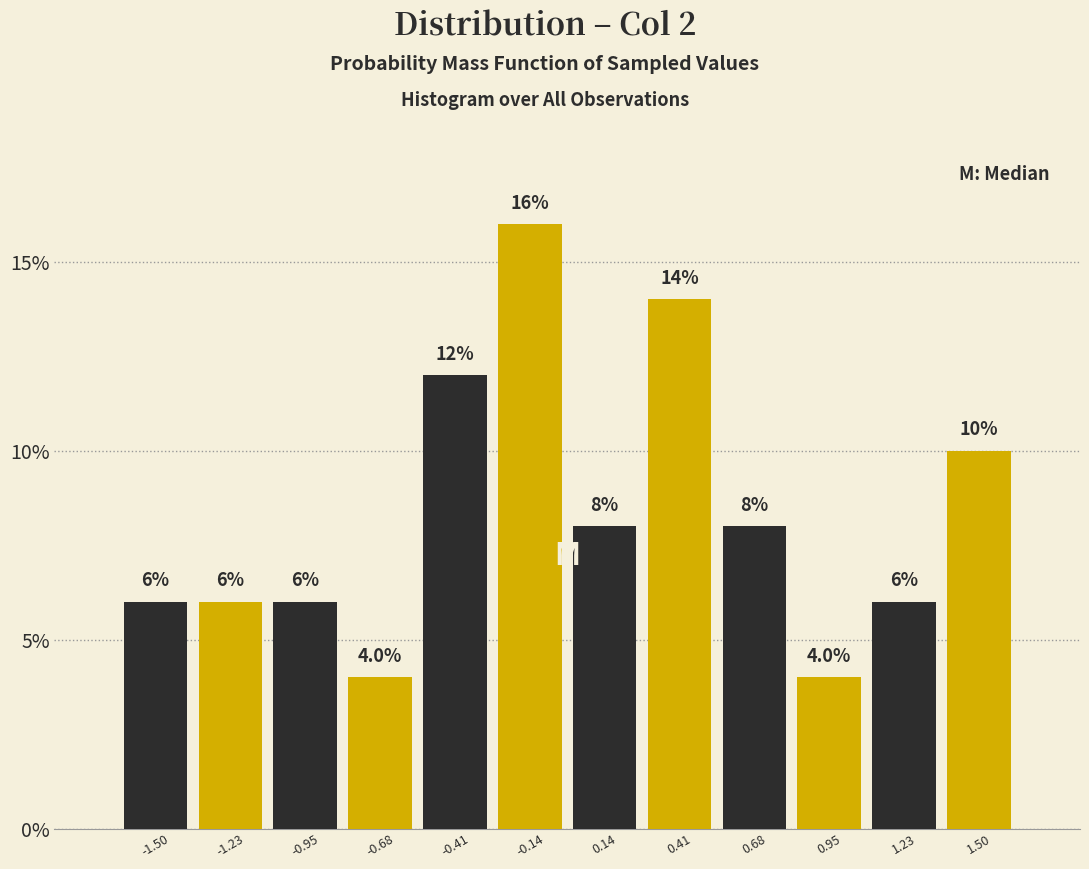

Over which range of the x-axis is the bar tallest?

-0.25 to 0.00